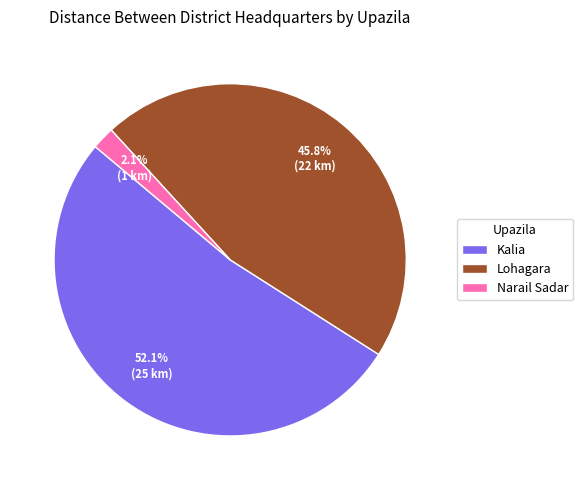

To the nearest percent, what is the average slice percentage?

33%